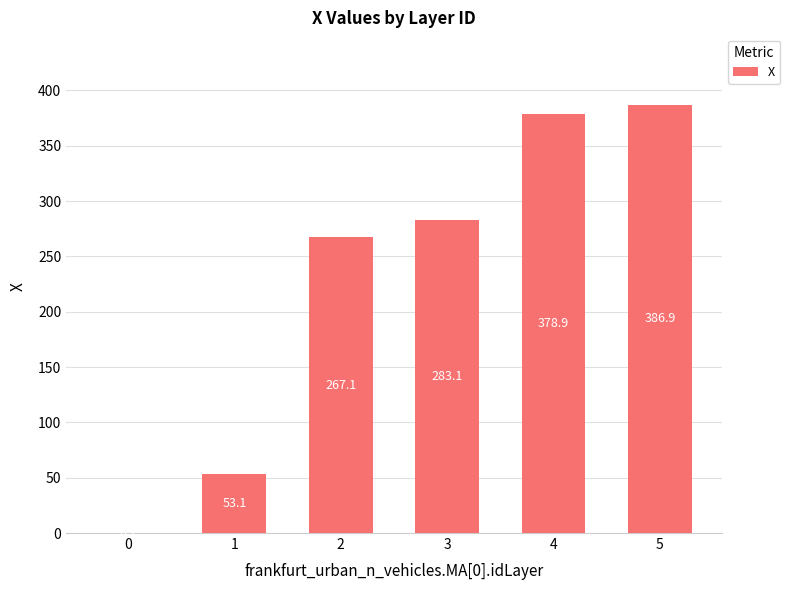

Which category has the highest value across all series?

5